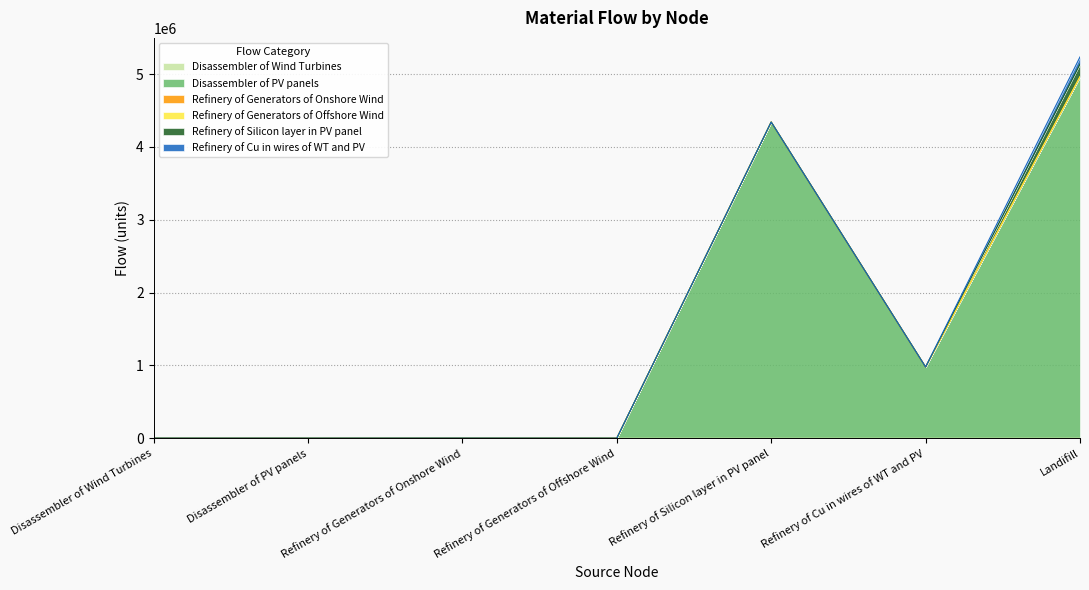

At Disassembler of Wind Turbines, list the series in order from smallest to largest.

Disassembler of Wind Turbines, Disassembler of PV panels, Refinery of Generators of Onshore Wind, Refinery of Generators of Offshore Wind, Refinery of Silicon layer in PV panel, Refinery of Cu in wires of WT and PV